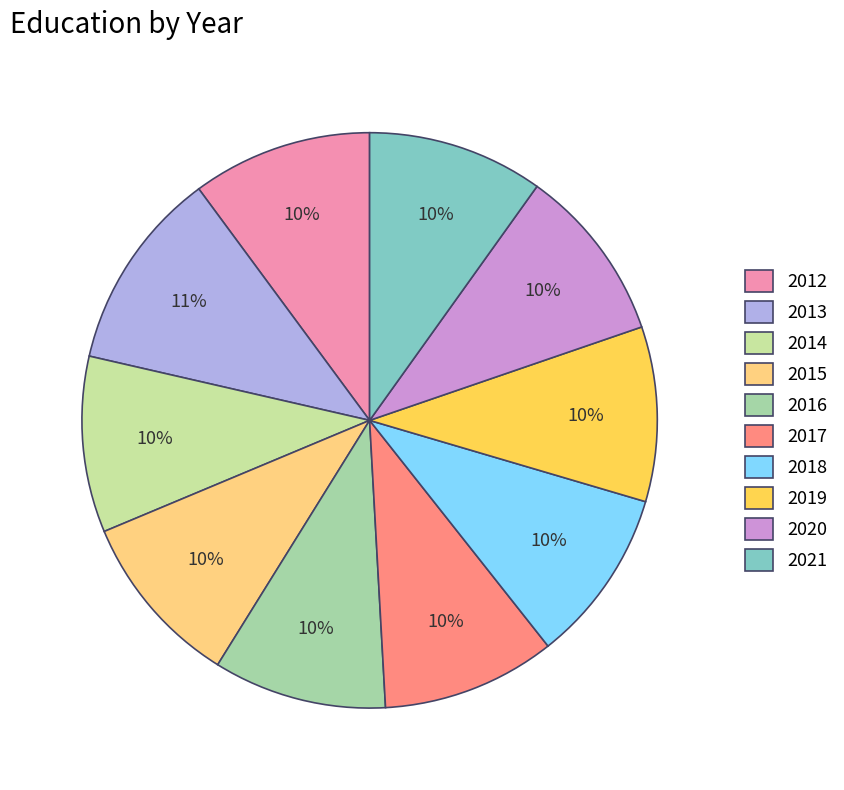

Which category has the biggest portion of the pie?

2013